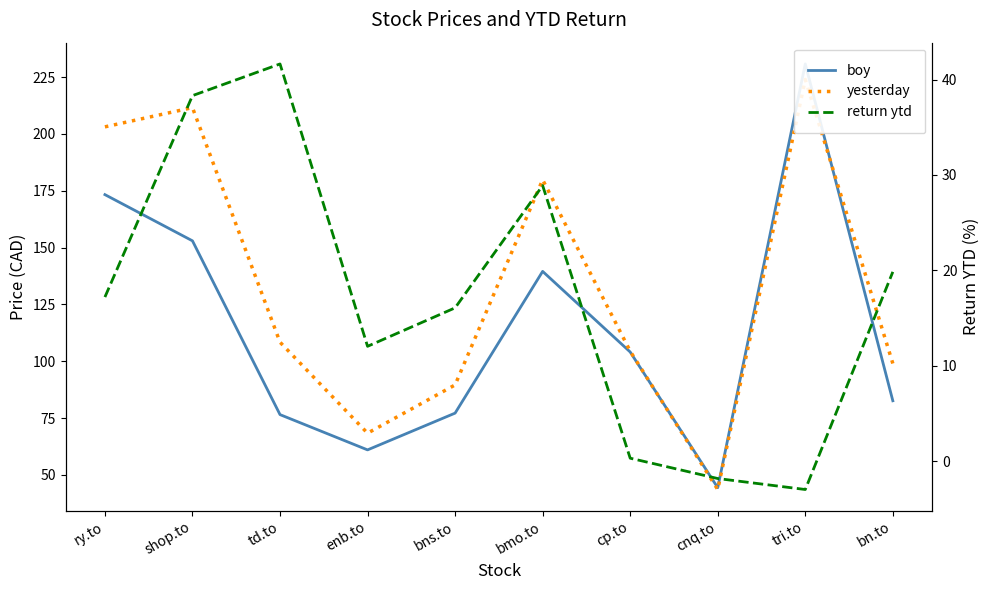

Where is the first local maximum for return ytd?

td.to